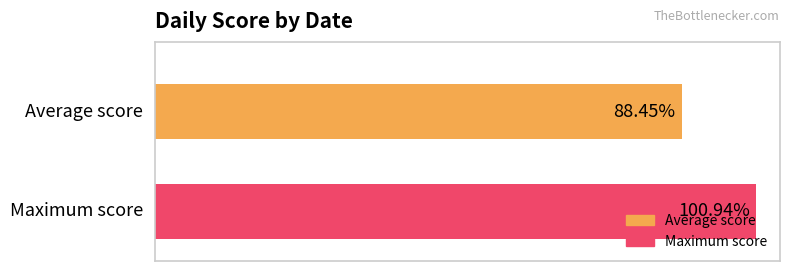

What are all the series names shown in the legend?

Average score, Maximum score